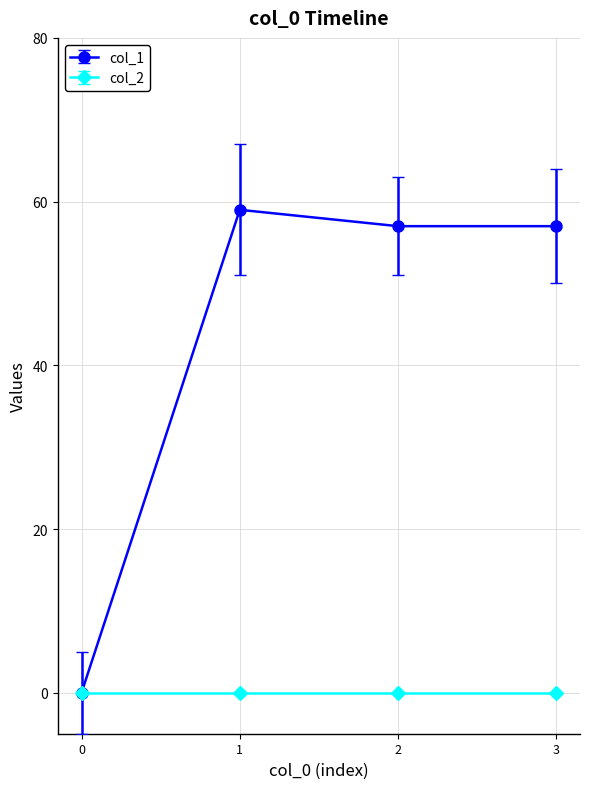

Is this an area chart (filled region under the line)?

No